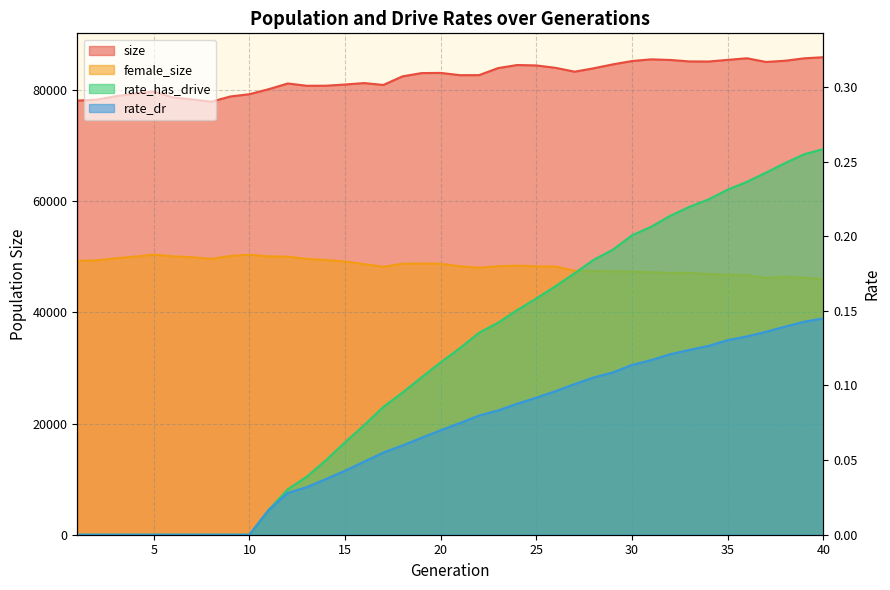

At 2, list the series in order from largest to smallest.

size, female_size, rate_dr, rate_has_drive